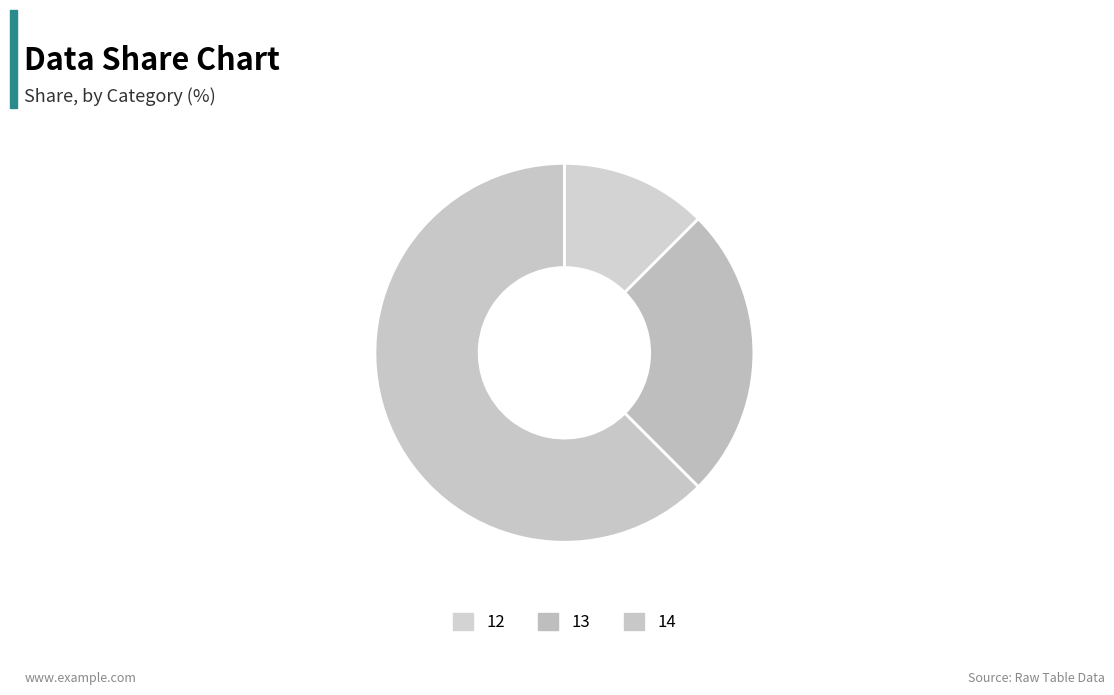

Is it true that 13 is 25% of the pie?

True